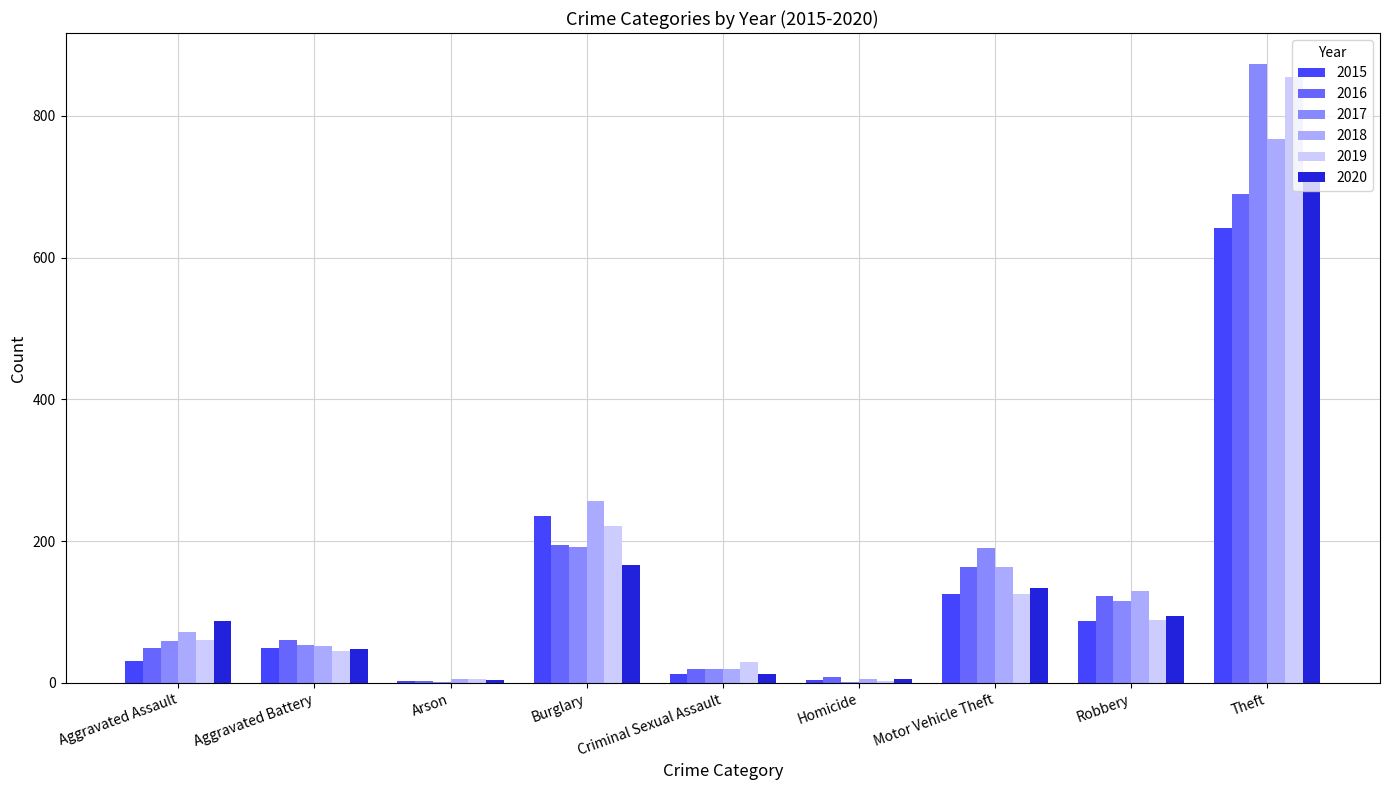

At which category is the sum across all series the highest?

Theft